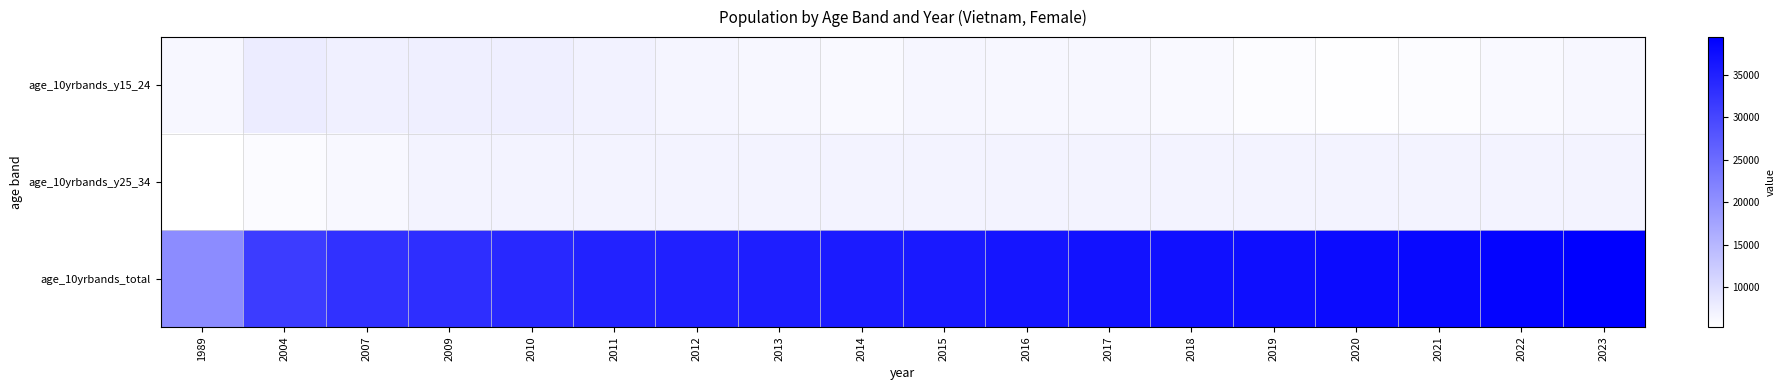

Count the number of categories in the chart.

18